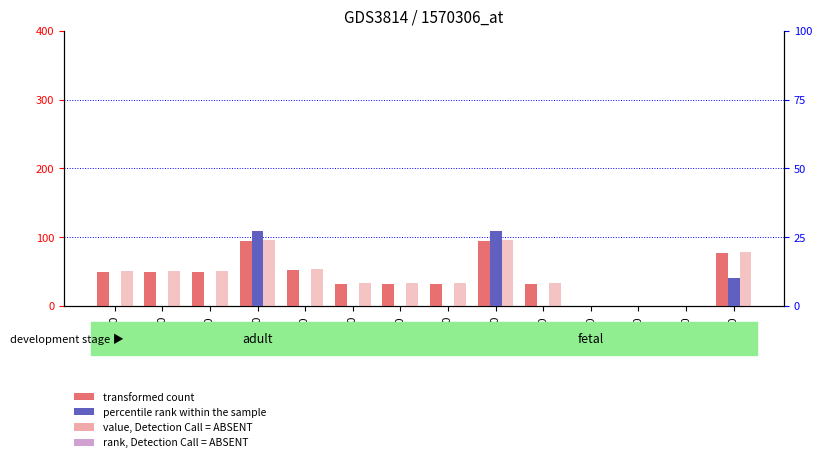

How many positive values does the transformed count series have?

11